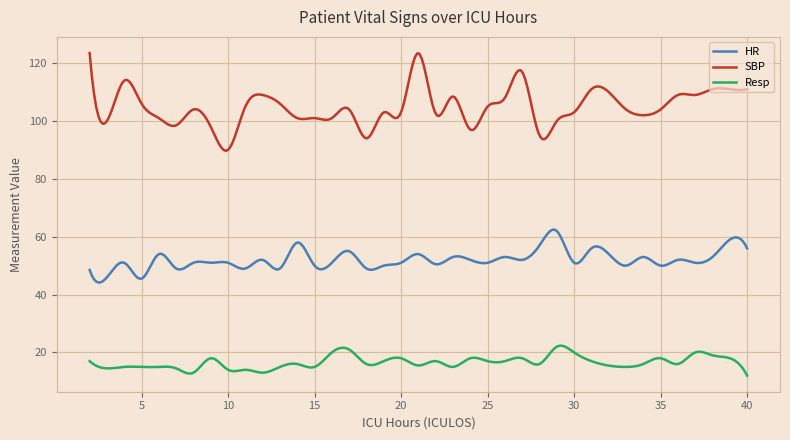

Rank the series by their maximum value, from highest to lowest.

SBP, HR, Resp